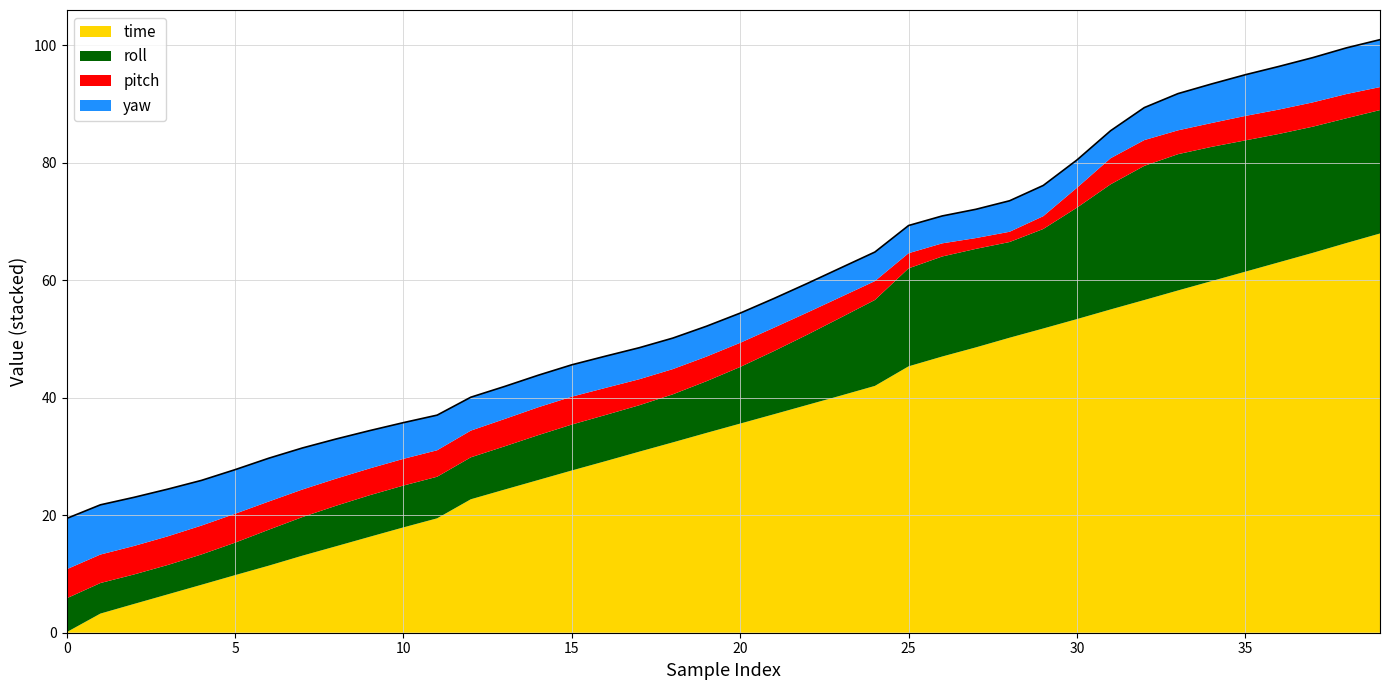

List the labels in order of pitch value, largest first.

0, 4, 5, 3, 1, 2, 6, 14, 15, 7, 13, 8, 16, 9, 10, 12, 11, 31, 17, 32, 18, 19, 35, 36, 37, 38, 20, 33, 34, 21, 39, 22, 23, 30, 24, 25, 26, 29, 27, 28